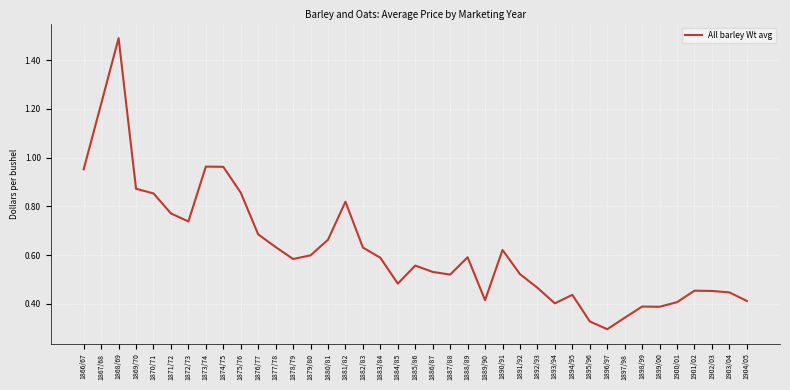

Which label corresponds to the largest value in the chart?

1868/69